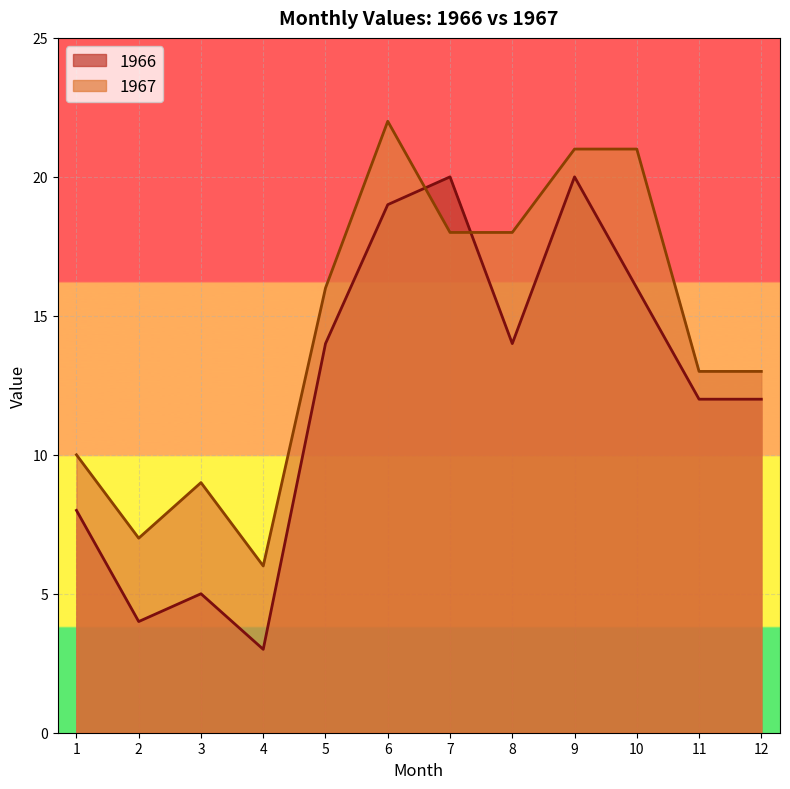

Where do 1967 and 1966 first cross each other?

6 and 7